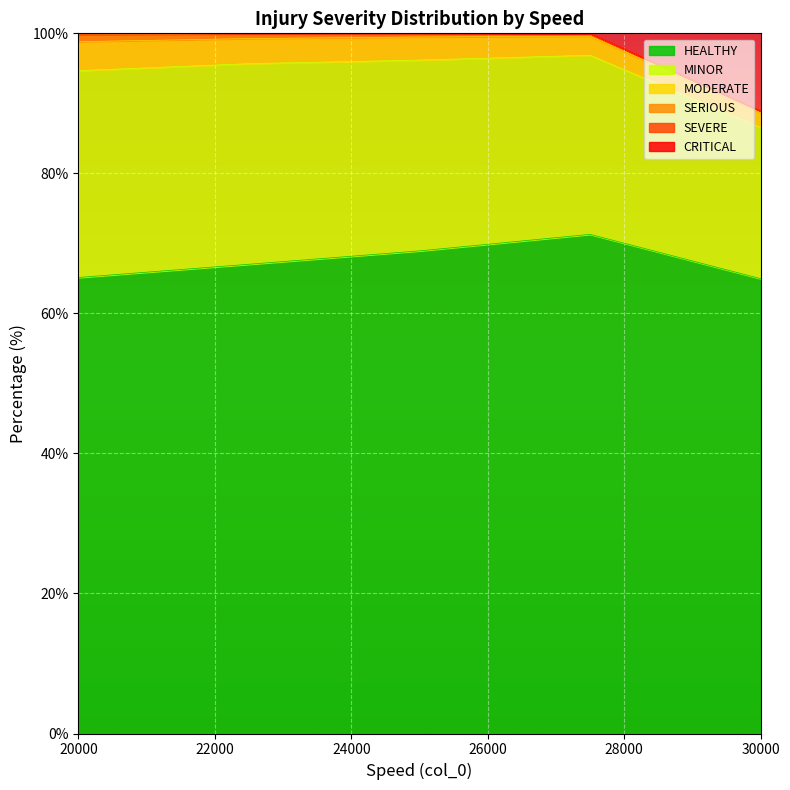

What is the difference between the maximum and minimum values in the SEVERE series?

0.2